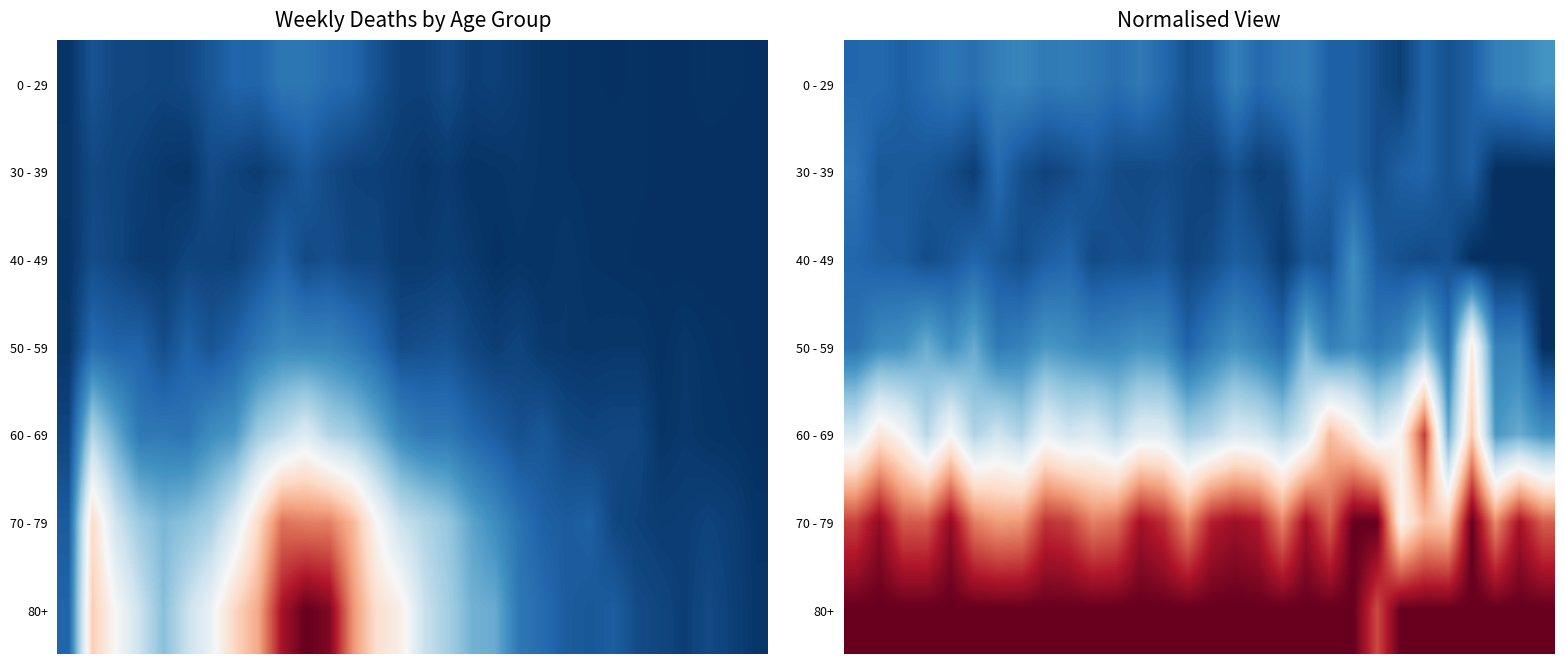

What is the total value across all series at 19?

3.0